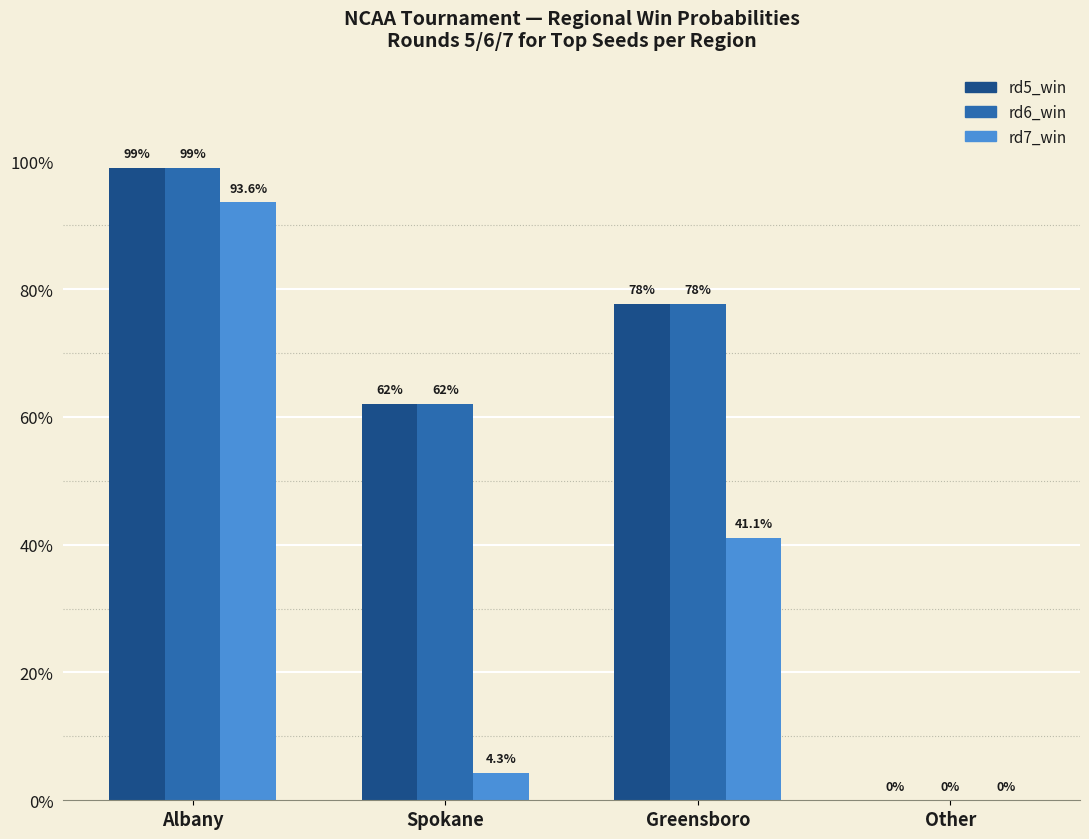

Where is rd6_win nearest to the value 0?

Other